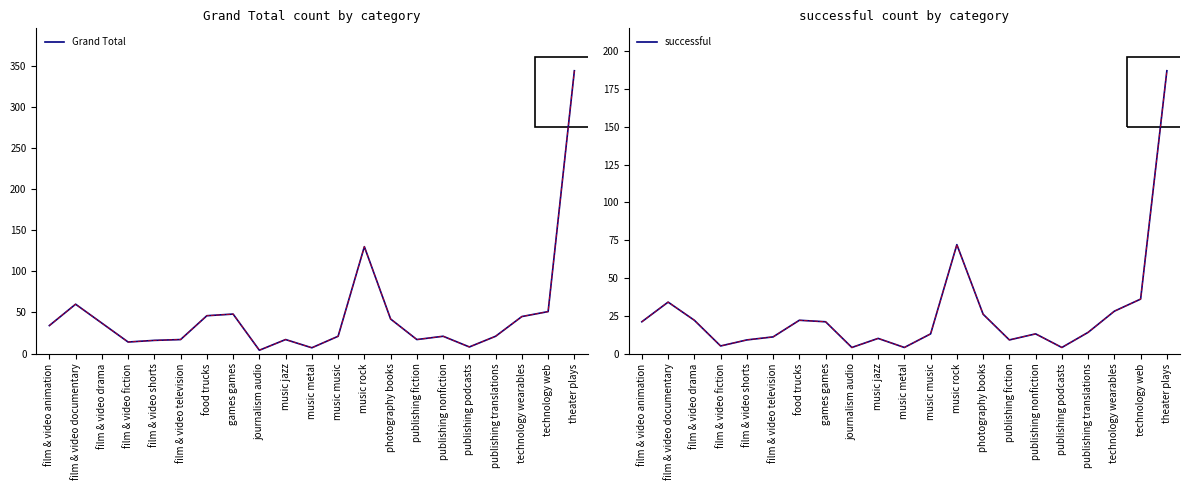

The value of Grand Total at film & video fiction is 14. True or false?

True